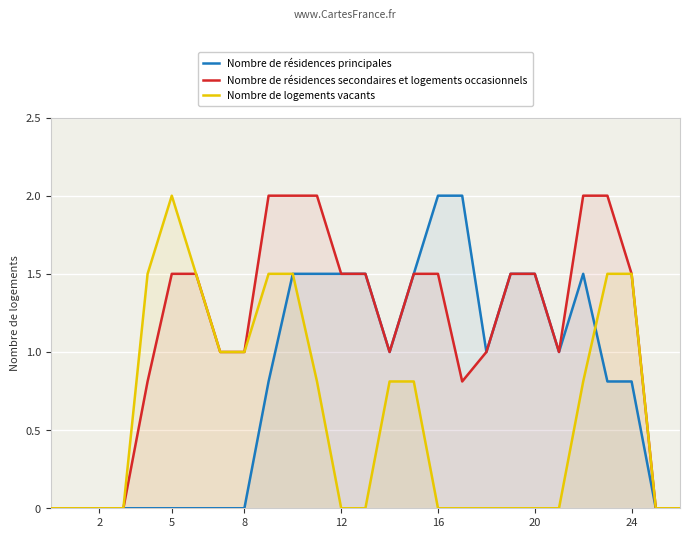

What is the difference between the Nombre de résidences secondaires et logements occasionnels values at 8 and 20?

0.5